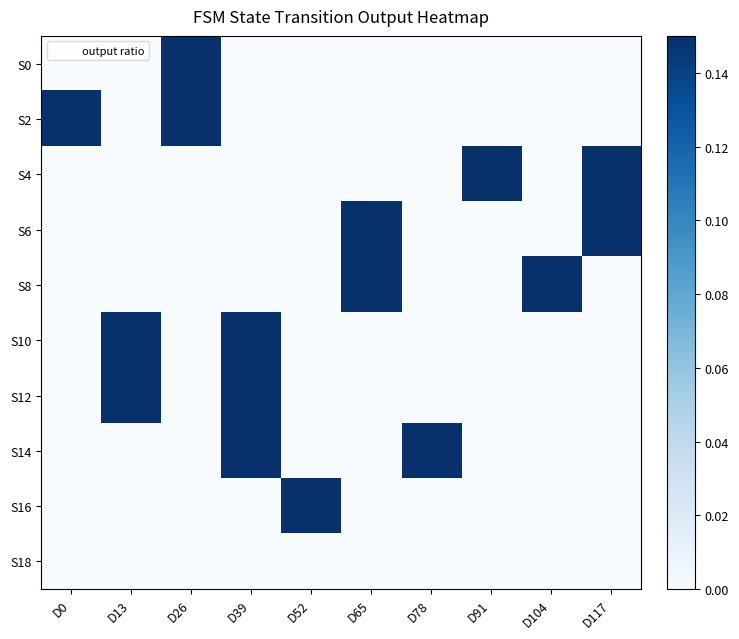

At which category does the chart reach its peak across all series?

D26